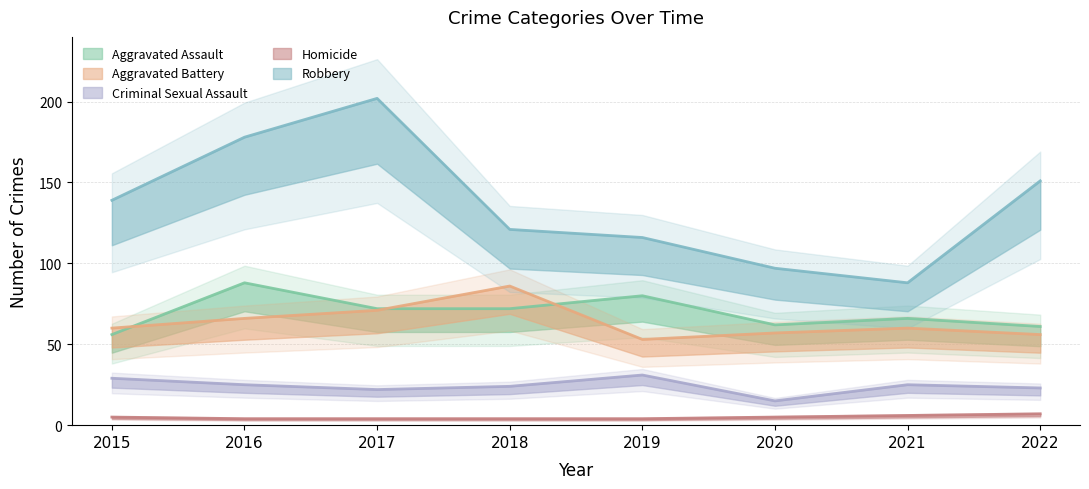

Which label corresponds to the largest value in the chart?

2017